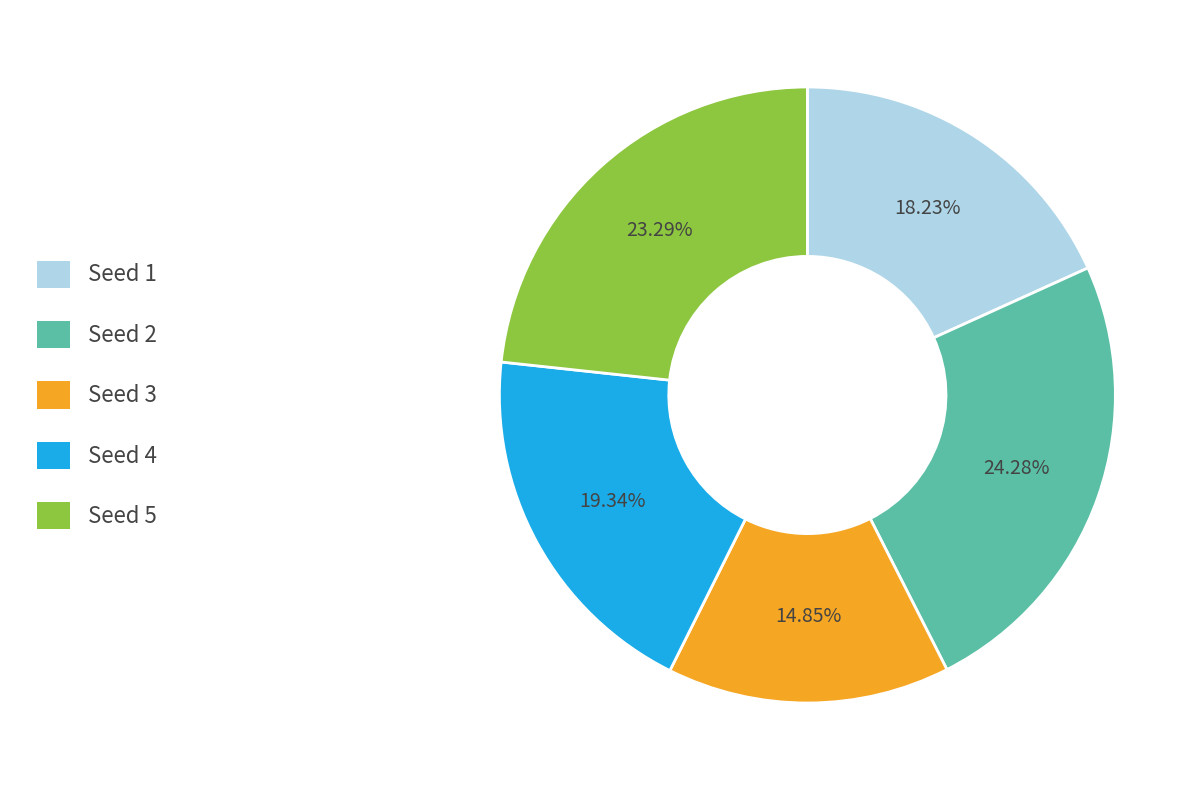

Does any single category account for the majority?

No